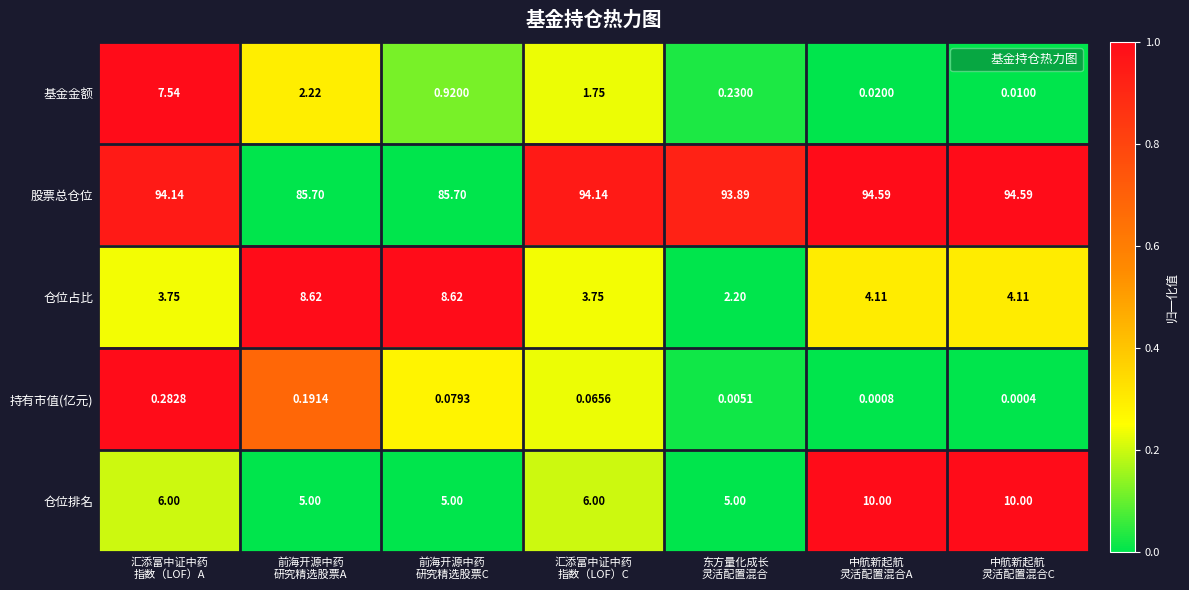

Which series has the largest total across all categories?

股票总仓位